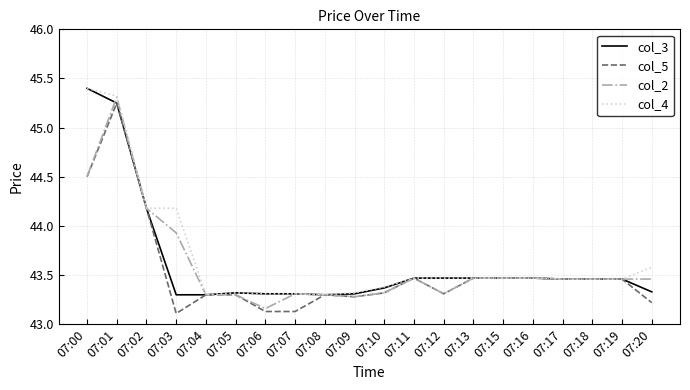

At which label does col_5 reach its peak?

07:01